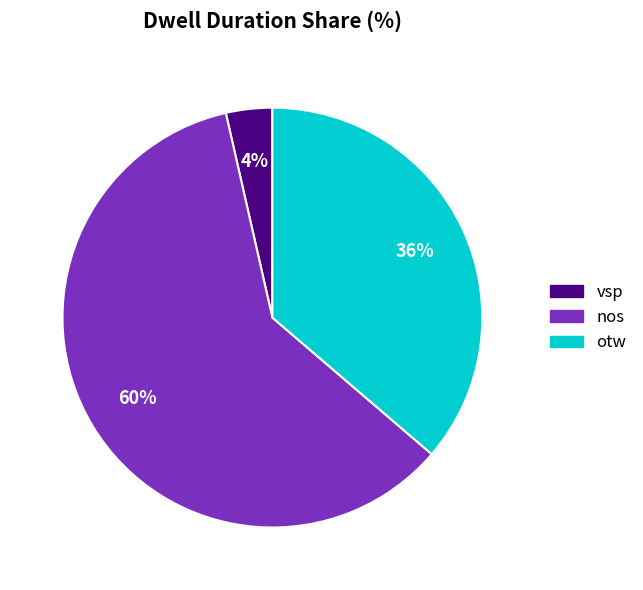

Is it true that vsp is 18% of the pie?

False